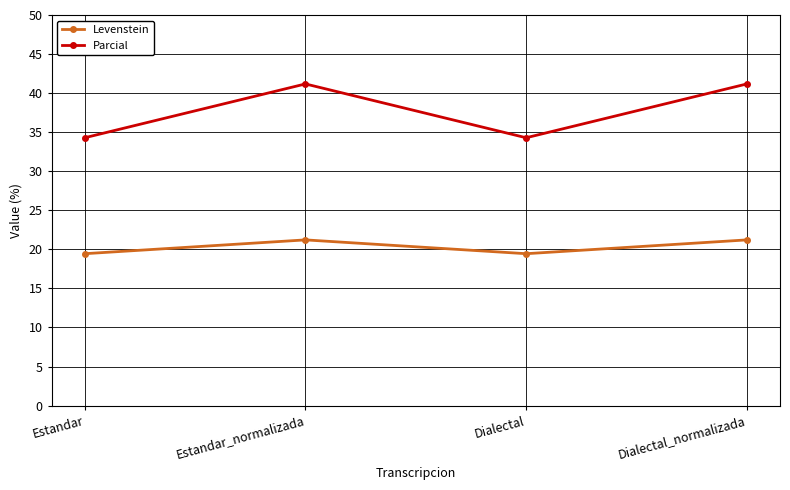

What is the approximate value of Levenstein at Estandar_normalizada?

21.2